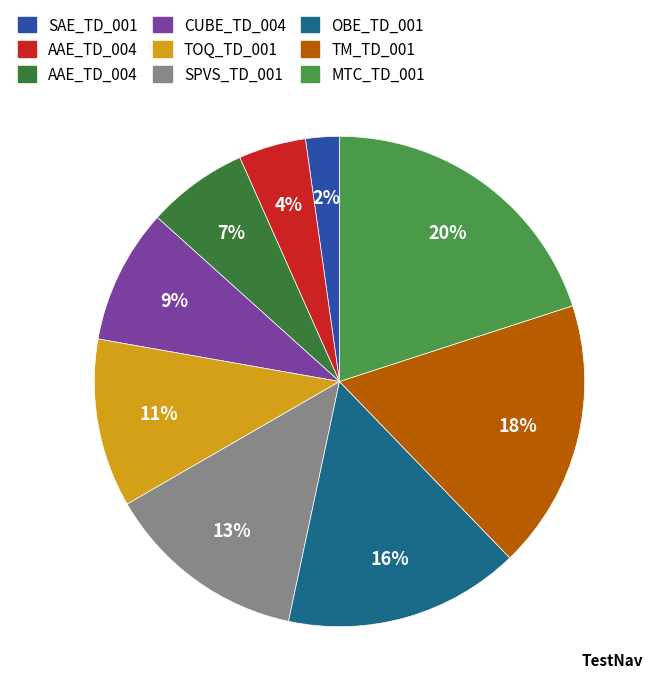

How many segments does this pie chart have?

9